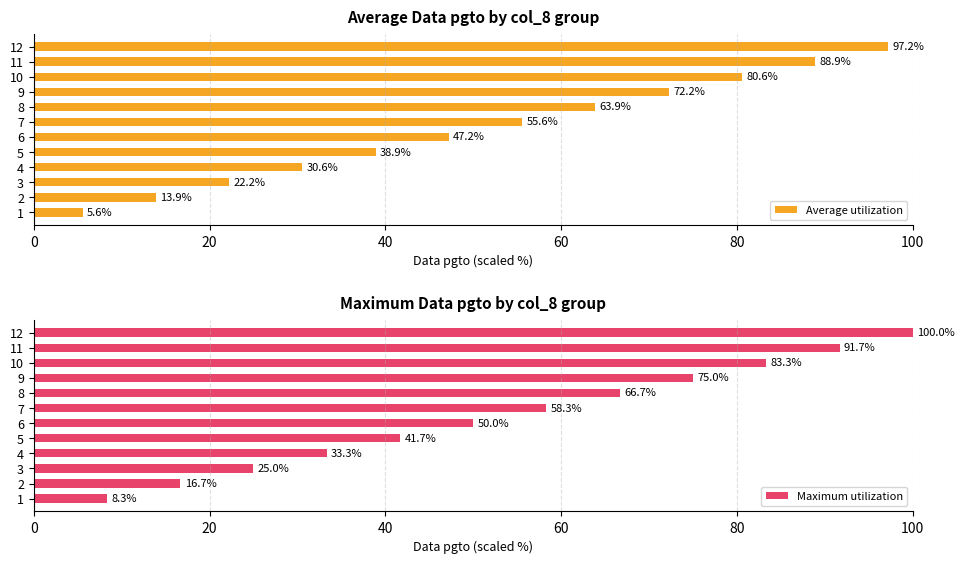

Where is Maximum utilization nearest to the value 54?

6